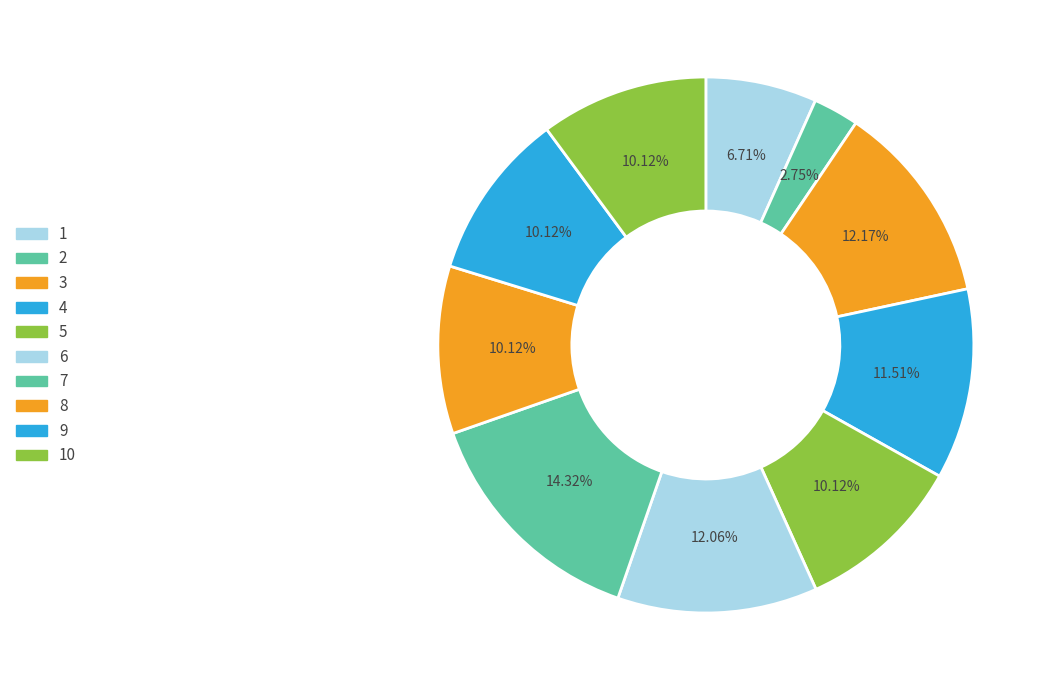

How many segments does this pie chart have?

10